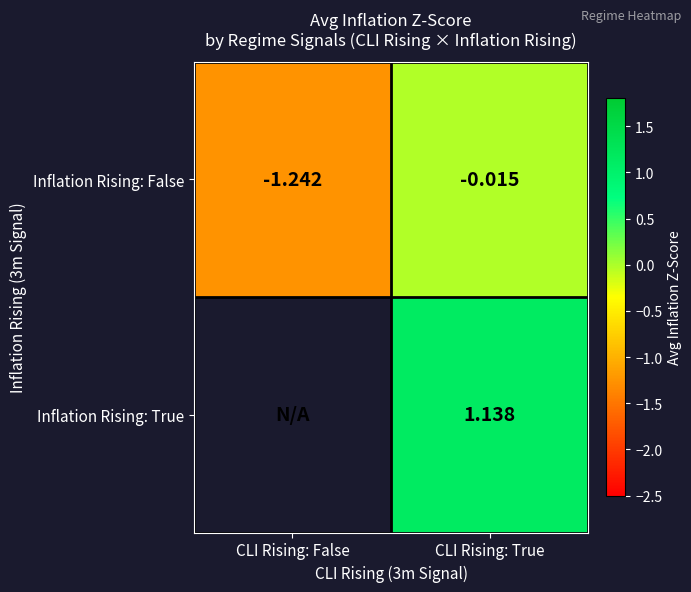

Where is Inflation Rising: False nearest to the value 0?

CLI Rising: True